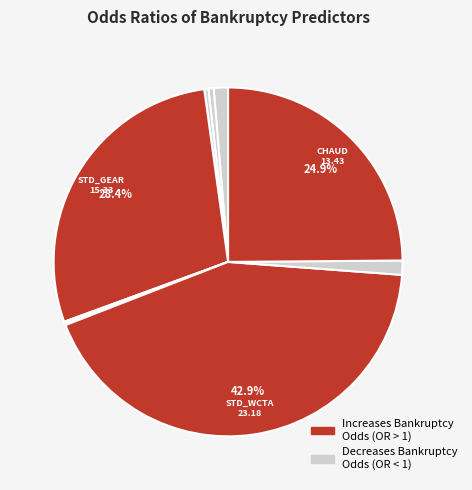

Does any single category account for the majority?

No